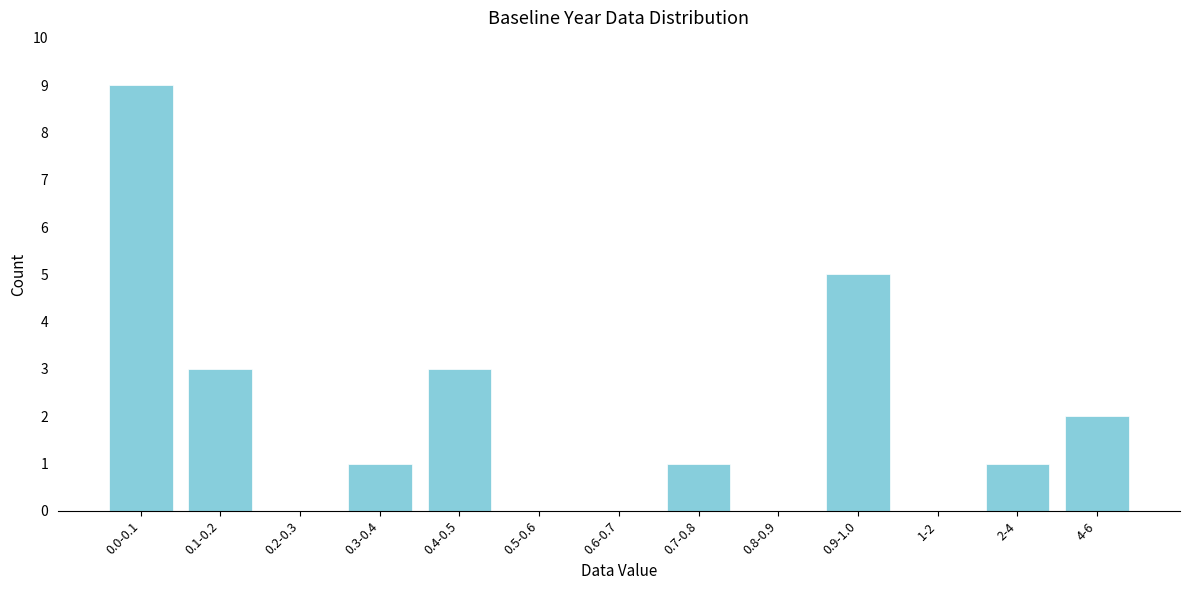

Reading right to left, list all the values displayed in this chart.

4-6=2	2-4=1	1-2=0	0.9-1.0=5	0.8-0.9=0	0.7-0.8=1	0.6-0.7=0	0.5-0.6=0	0.4-0.5=3	0.3-0.4=1	0.2-0.3=0	0.1-0.2=3	0.0-0.1=9